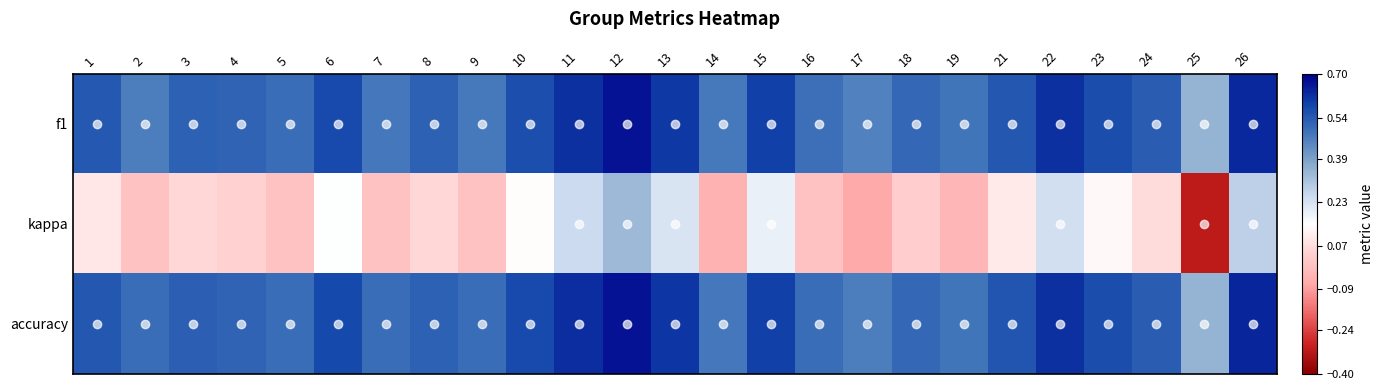

What is the spread (max minus min) of values at 15?

0.4